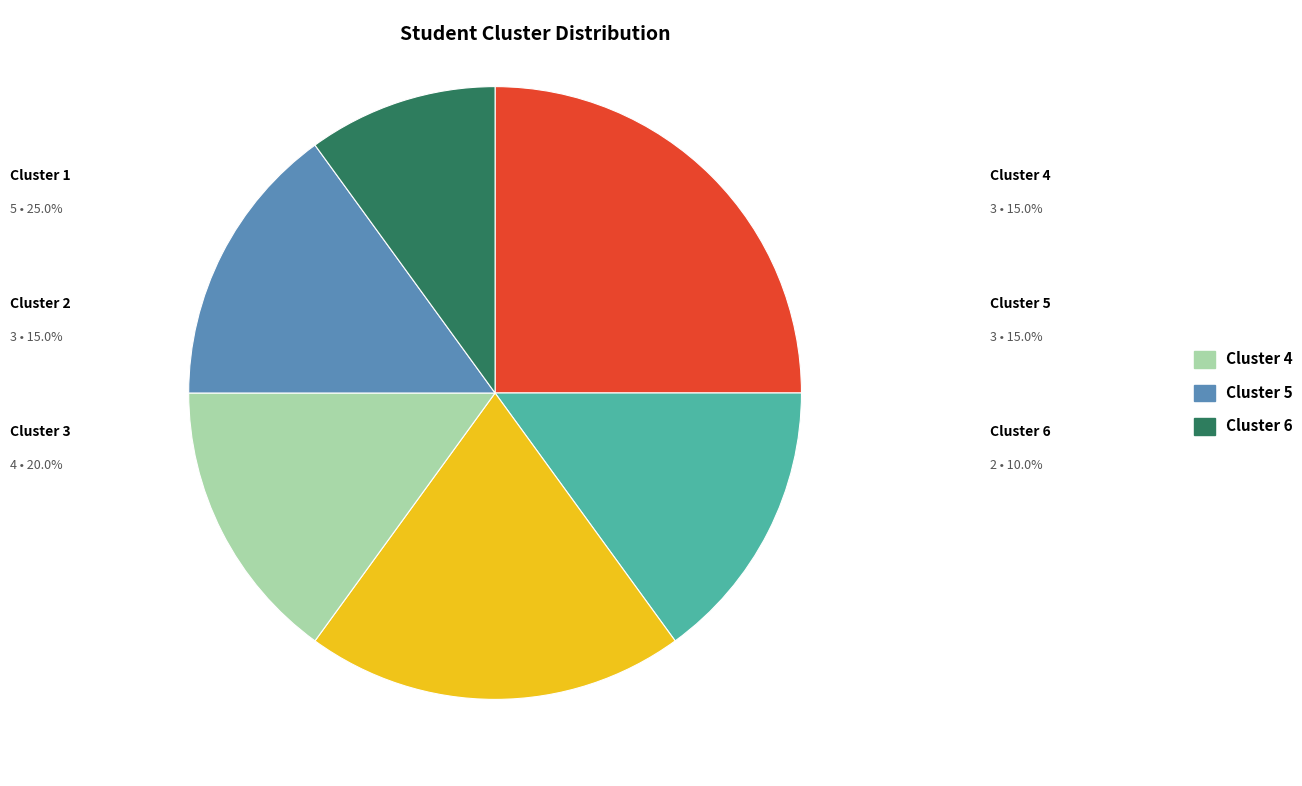

Does any single category account for the majority?

No